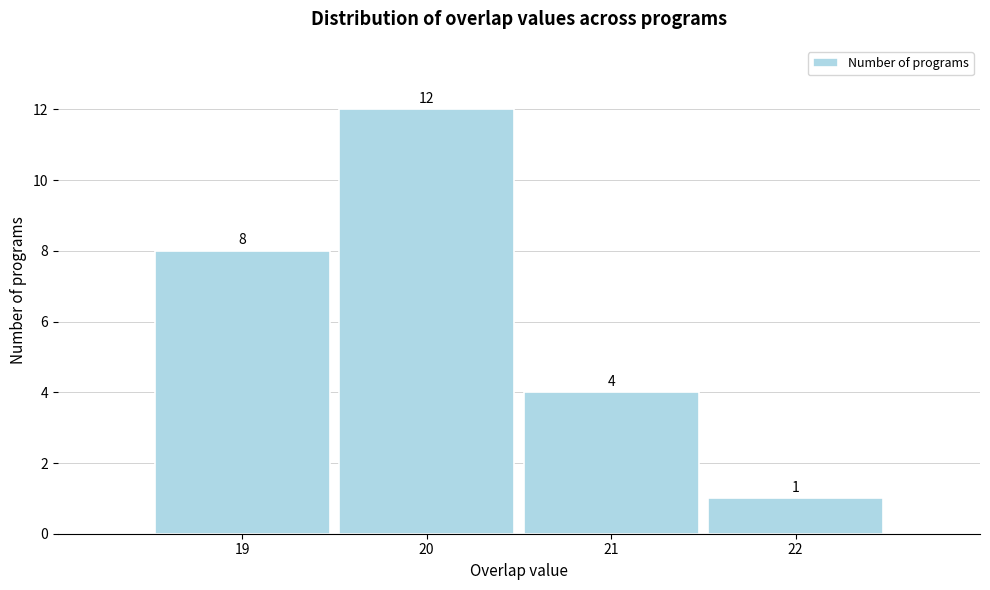

Reading left to right, list every bar in this chart as the range it spans on the x-axis followed by its height.

18.5 to 19.5: 8
19.5 to 20.5: 12
20.5 to 21.5: 4
21.5 to 22.5: 1